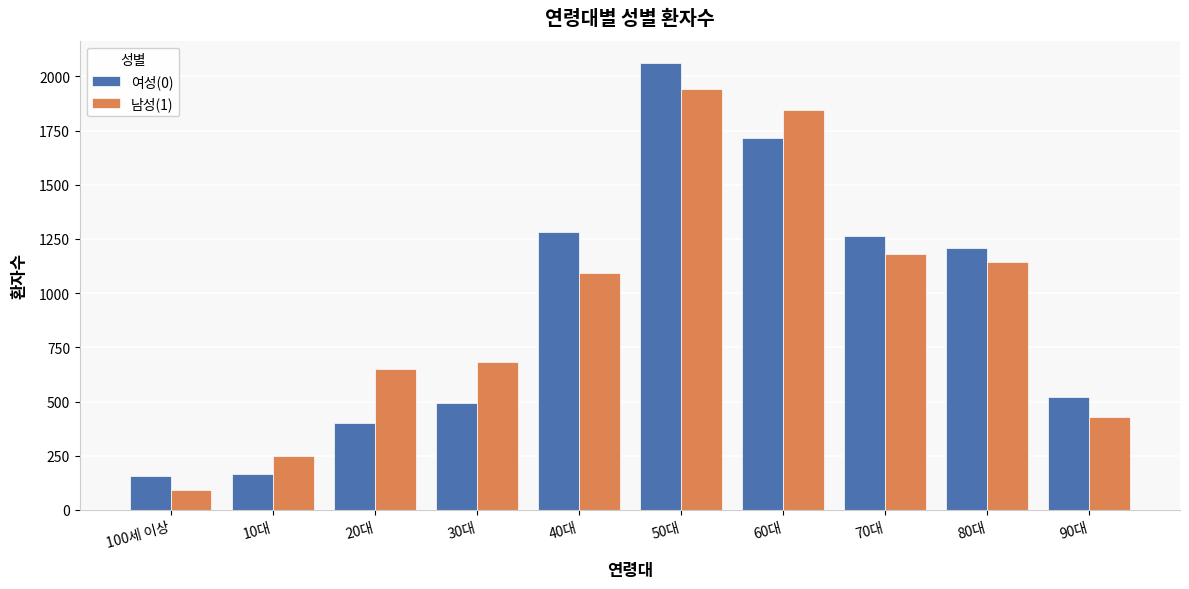

Which category has the lowest value in the 남성(1) series?

100세 이상